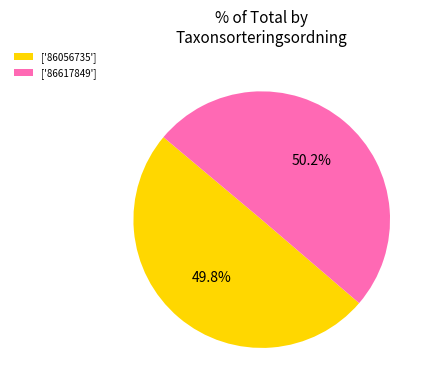

Is there any slice that represents more than half of the pie?

Yes